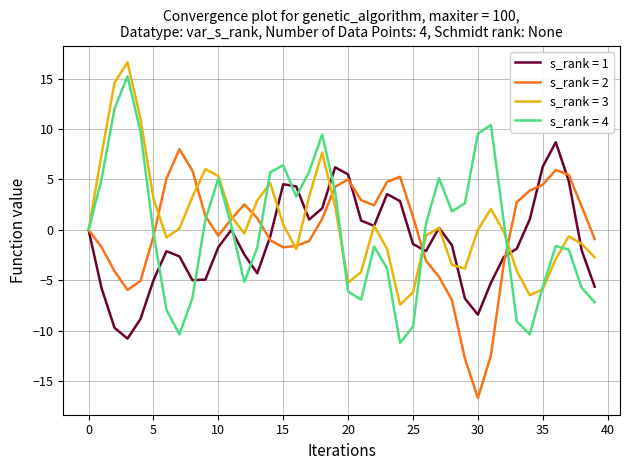

What is the maximum value shown in the chart?

16.6